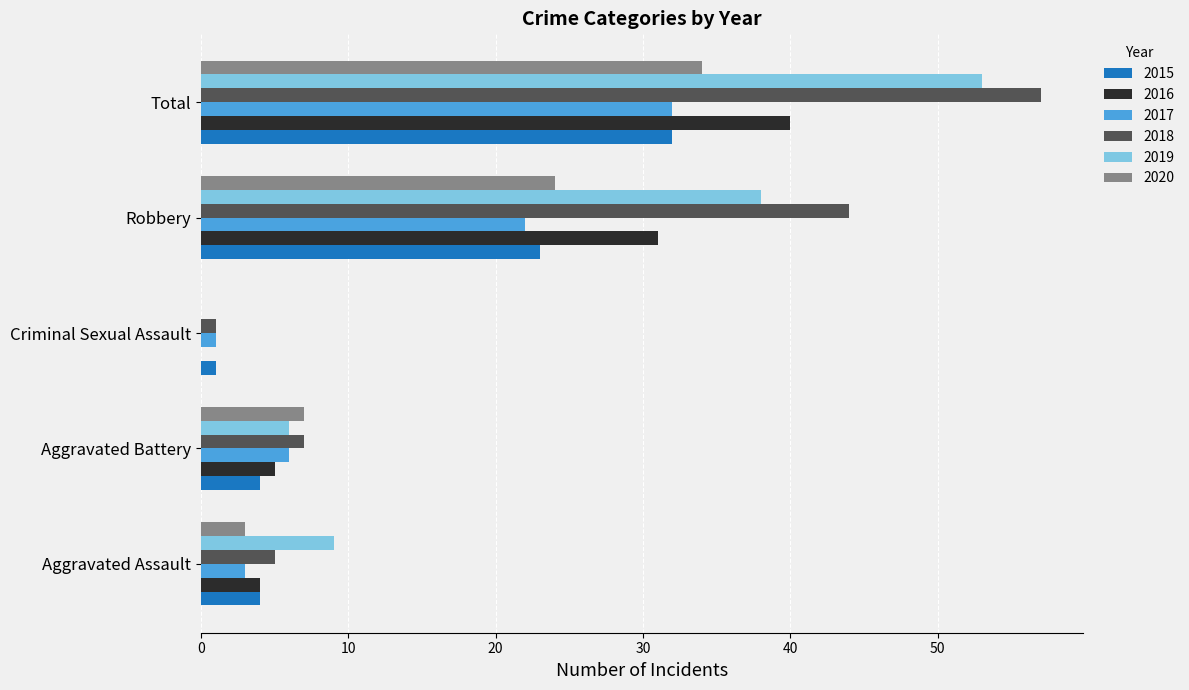

At which label is 2020 closest to 17?

Robbery